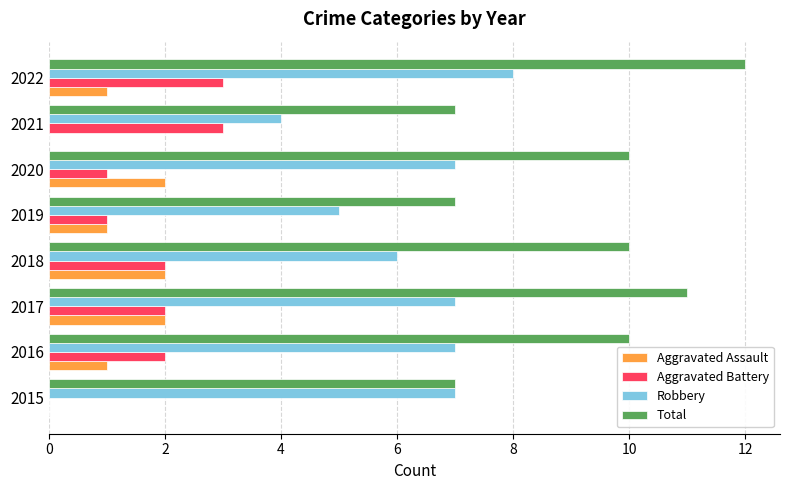

What is the greatest value displayed?

12